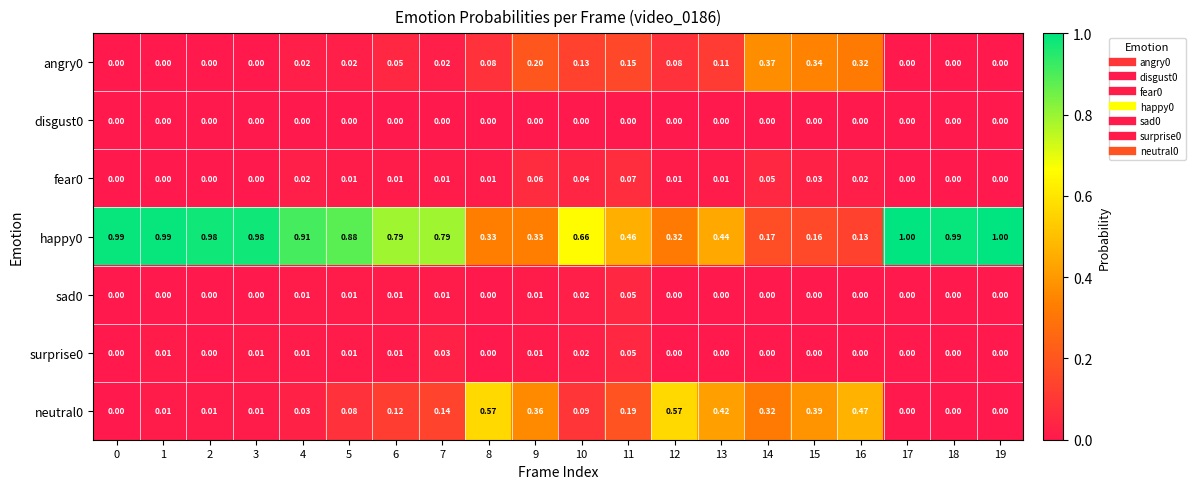

Is the value of disgust0 at 8 greater than the value of fear0 at 15?

No